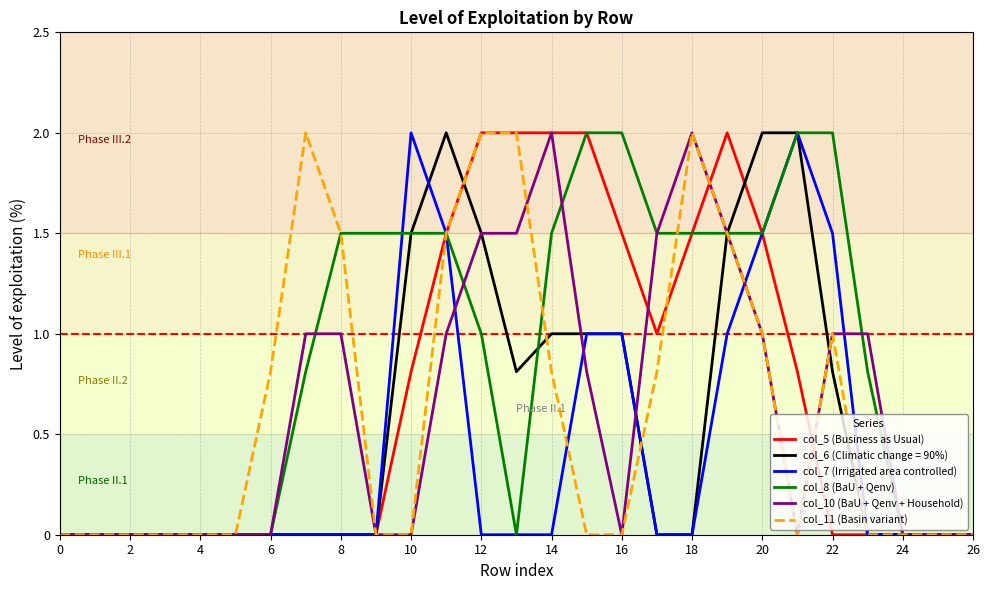

What is the greatest value displayed?

2.0